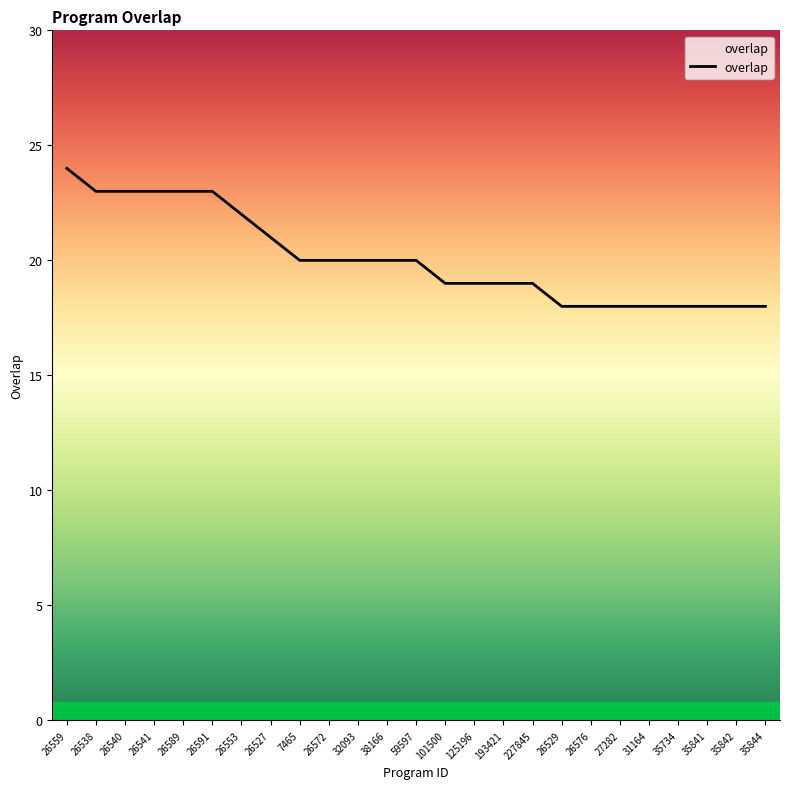

How many values are between 18 and 22?

19